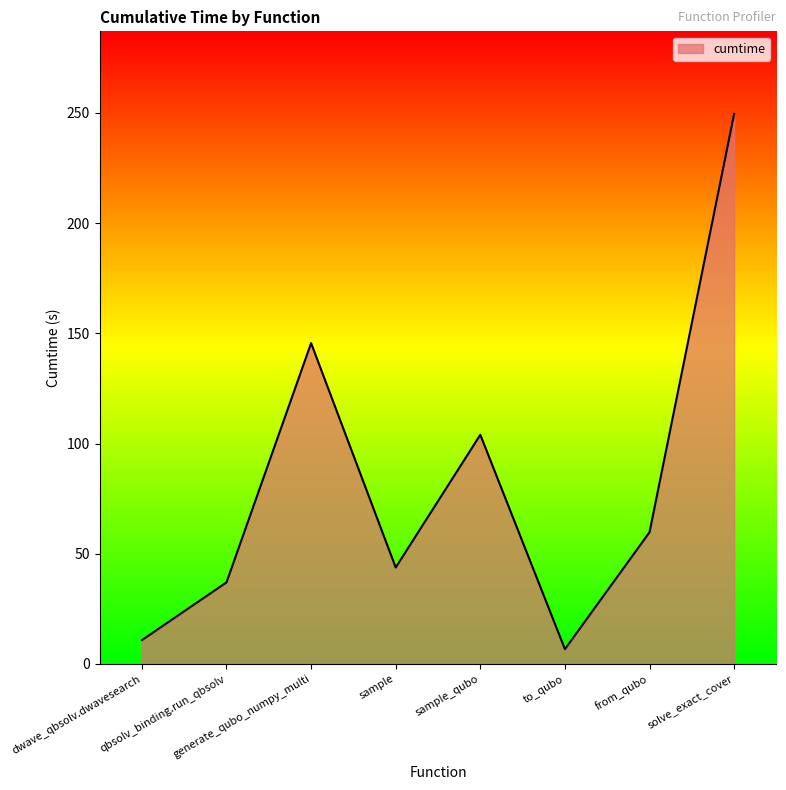

Reading left to right, transcribe all the data shown in this chart.

dwave_qbsolv.dwavesearch=10.8	qbsolv_binding.run_qbsolv=37.0	generate_qubo_numpy_multi=145.6	sample=43.8	sample_qubo=104.0	to_qubo=6.7	from_qubo=59.8	solve_exact_cover=249.6